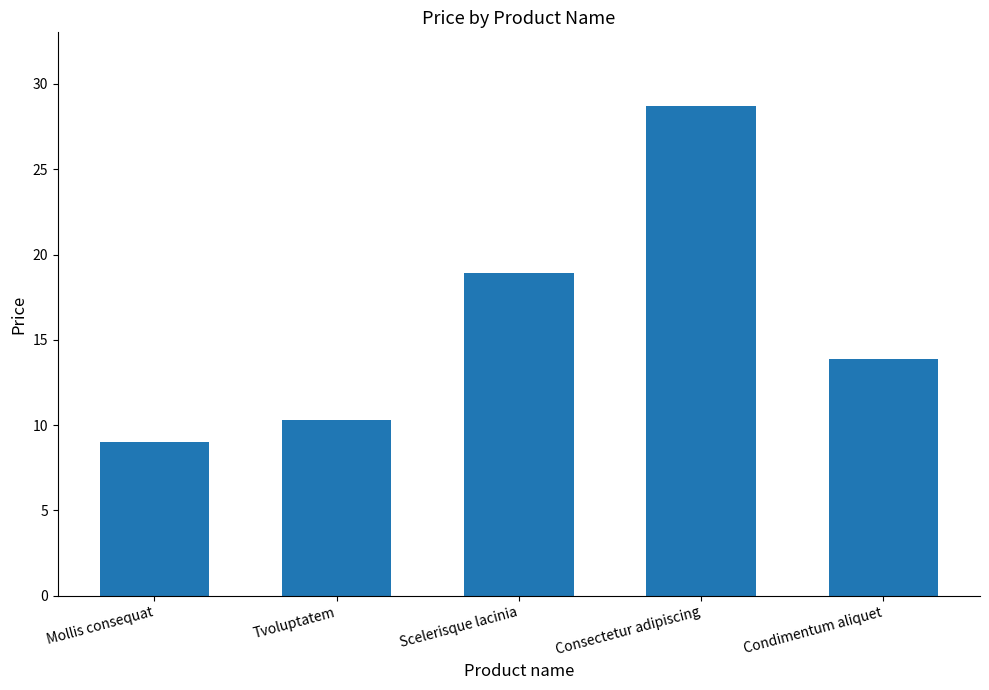

At which label is the value closest to 18?

Scelerisque lacinia